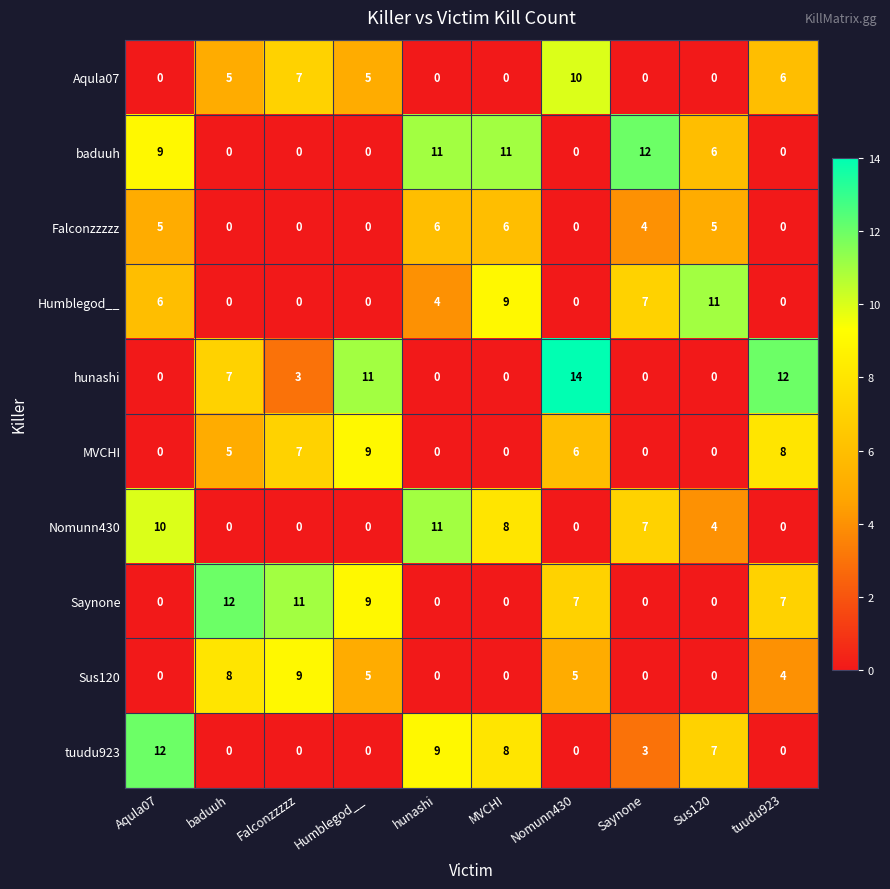

At how many categories does at least one series exceed 6?

10